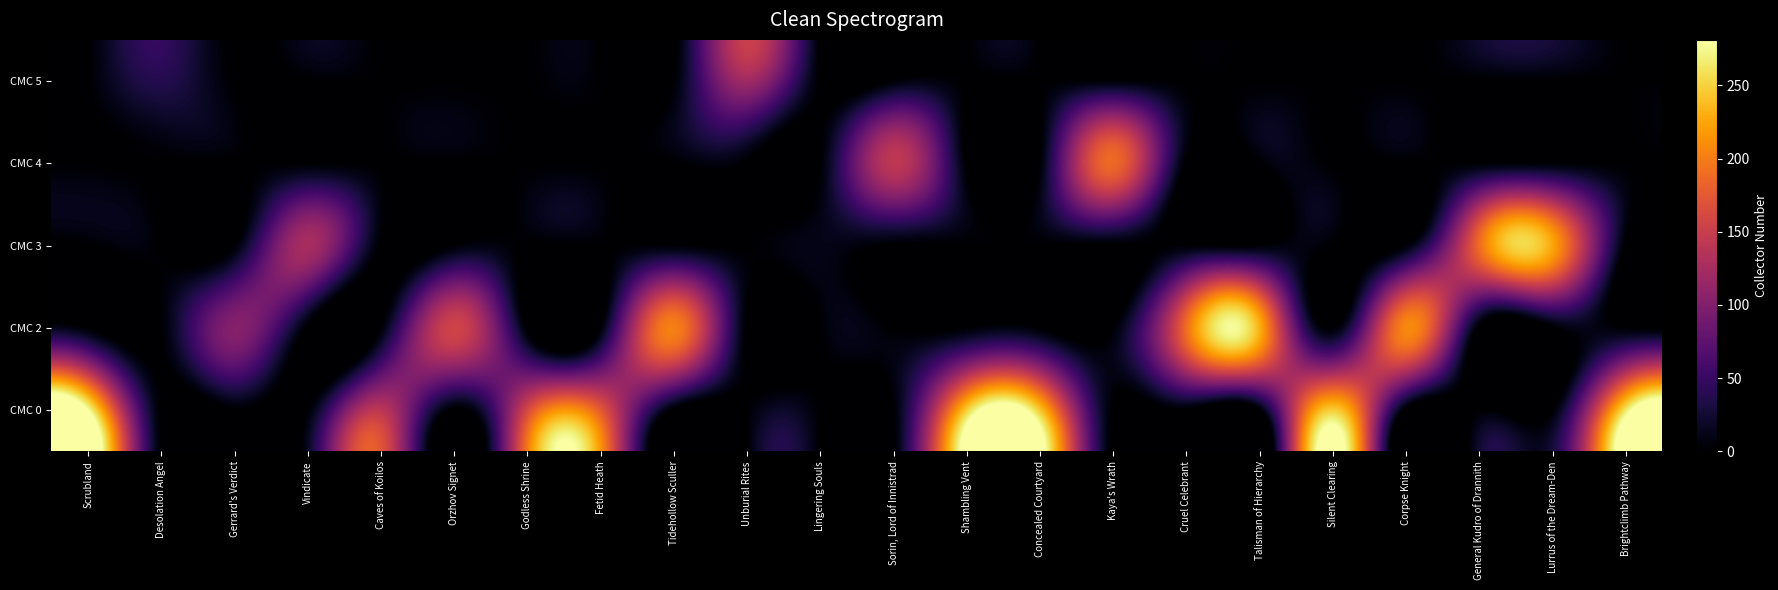

What is the total value across all series at Cruel Celebrant?

188